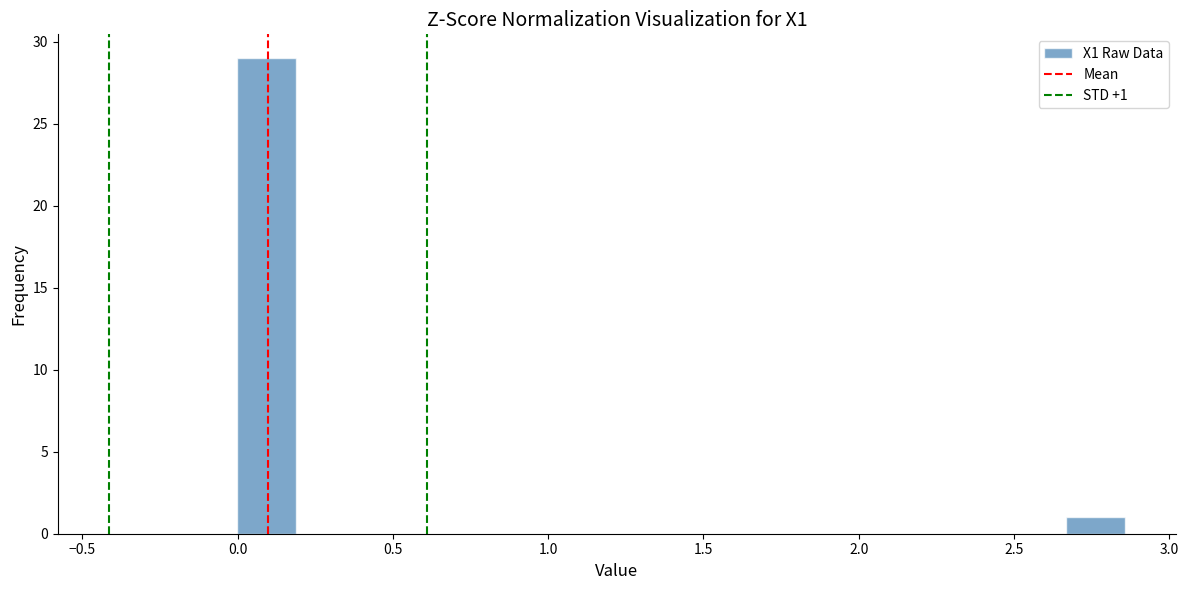

Around what value on the x-axis is the tallest bar? Give the approximate position of its centre, as read against the axis.

0.10